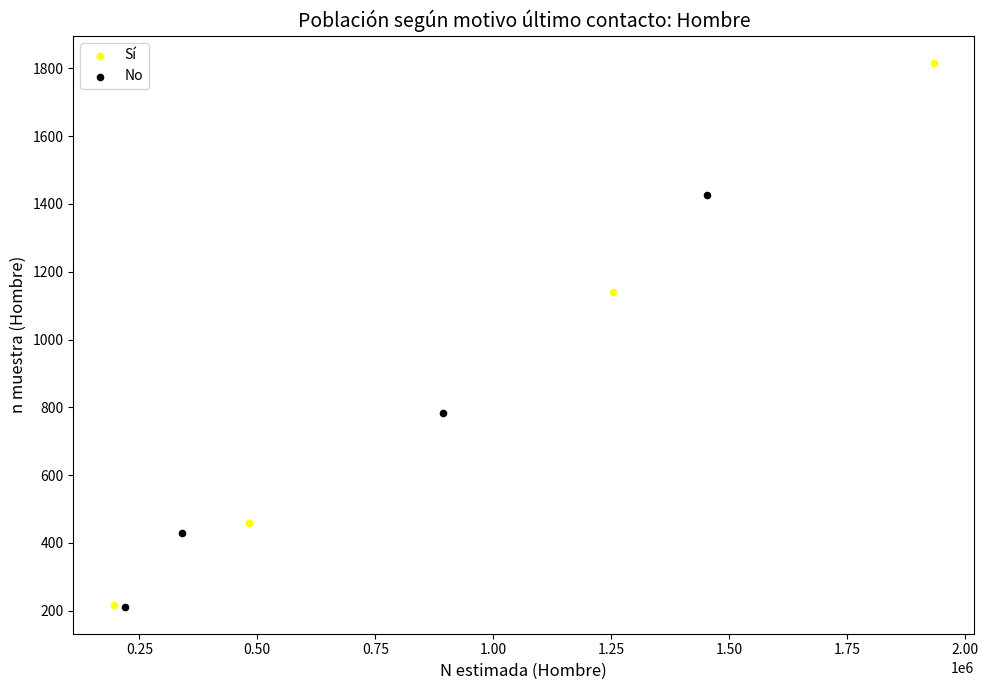

Which series contains the highest Y value?

Sí